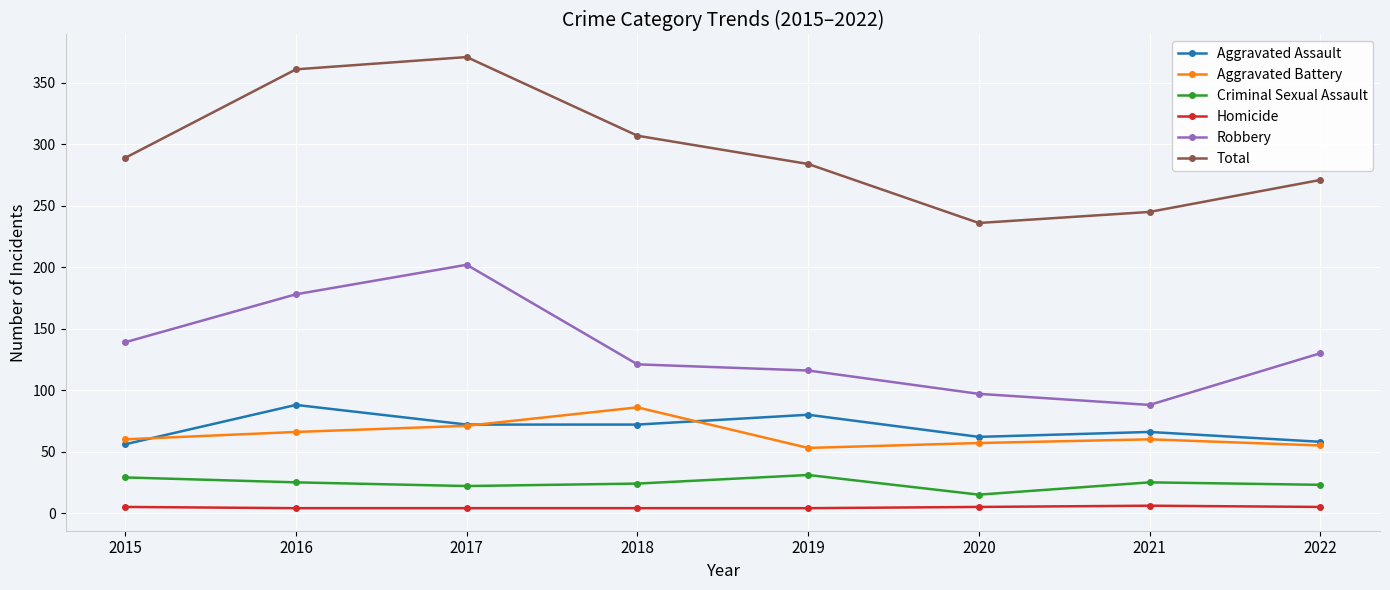

Which label corresponds to the largest value in the chart?

2017